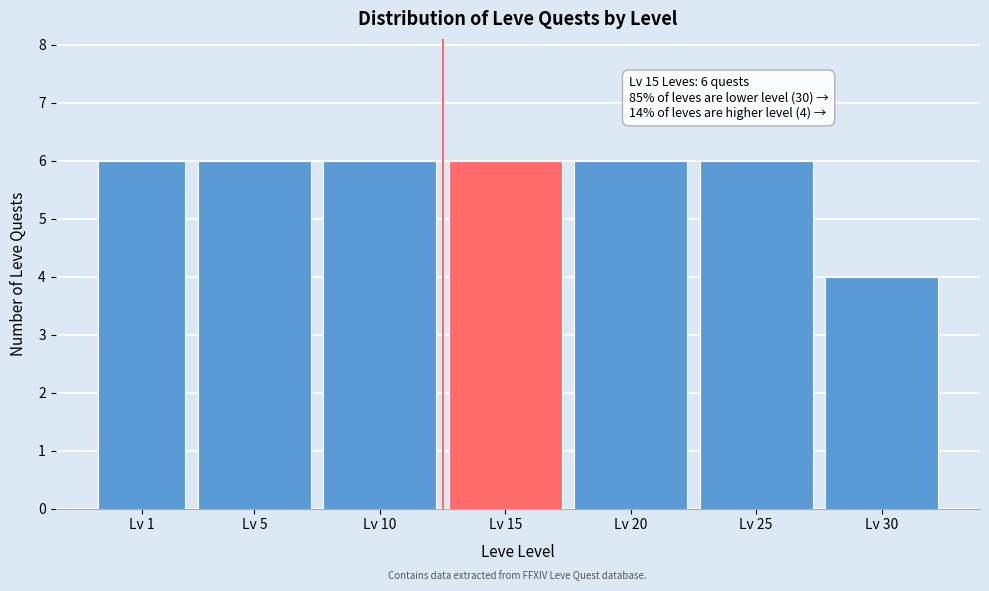

Reading left to right, list all the values displayed in this chart.

6	6	6	6	6	6	4